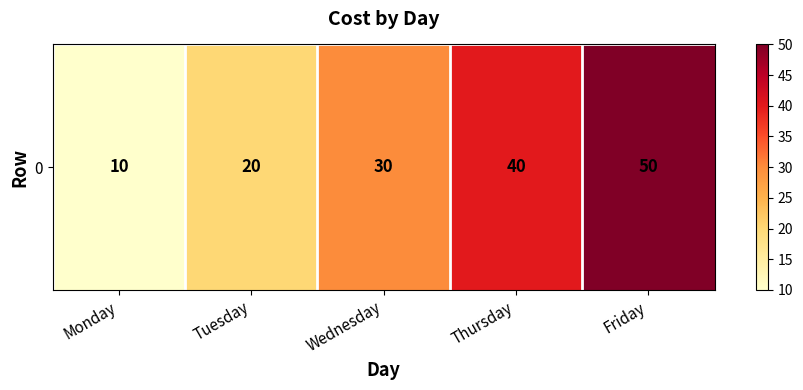

What is the minimum value shown in the chart?

10